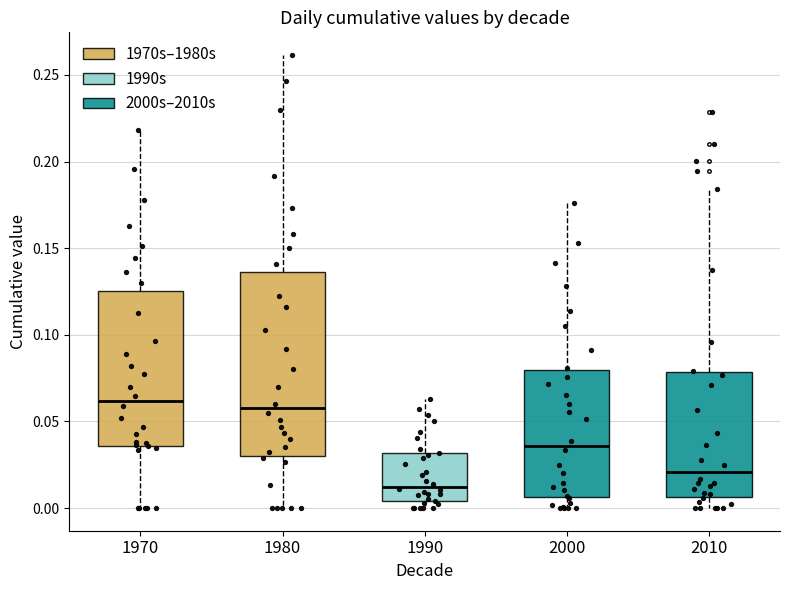

Where is the lower edge of the box at x = 1980 on the y-axis? The values are not printed on the chart, so give them approximately, as read against the axis.

0.030